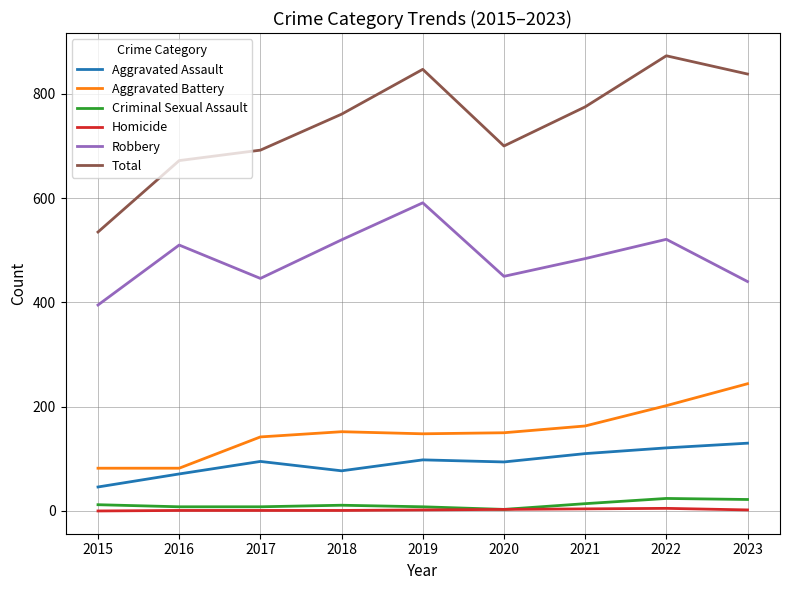

True or false: Aggravated Battery and Total cross at least once.

False